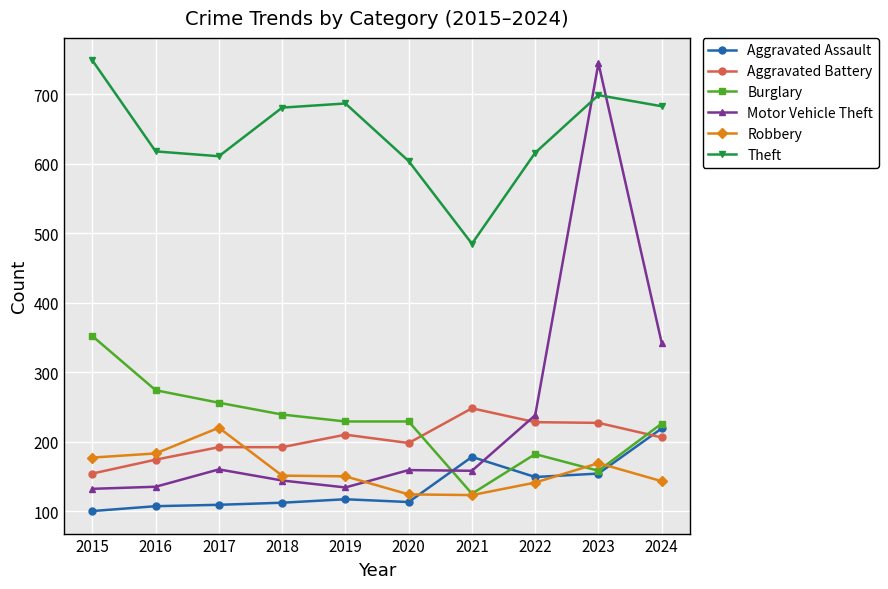

The value of Aggravated Assault at 2016 is 107. True or false?

True